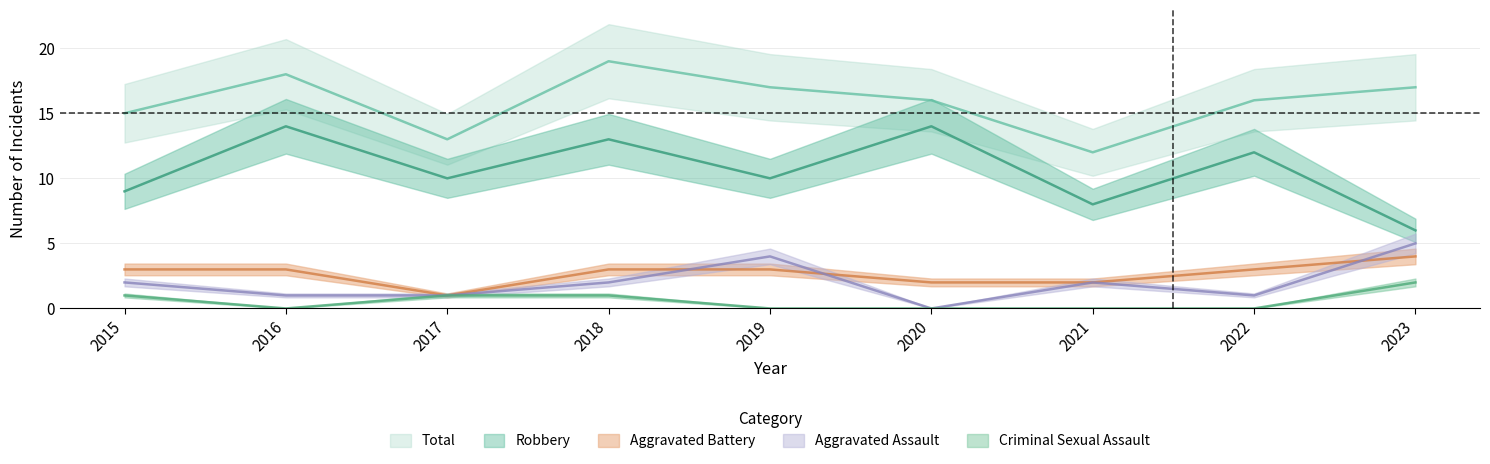

What is the difference between the maximum and second lowest values in the Aggravated Battery series?

2